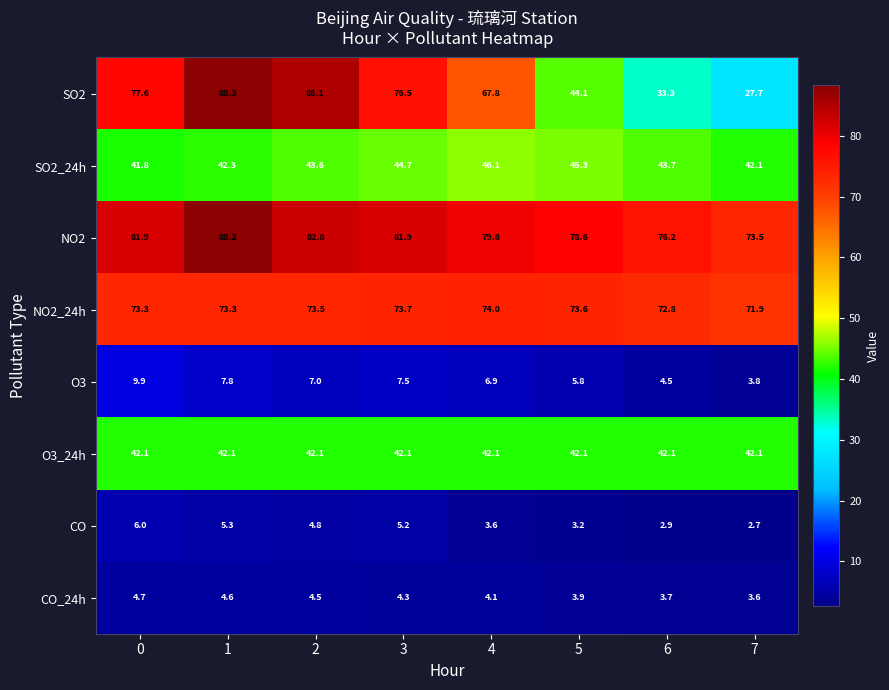

Which category has the lowest value across all series?

7